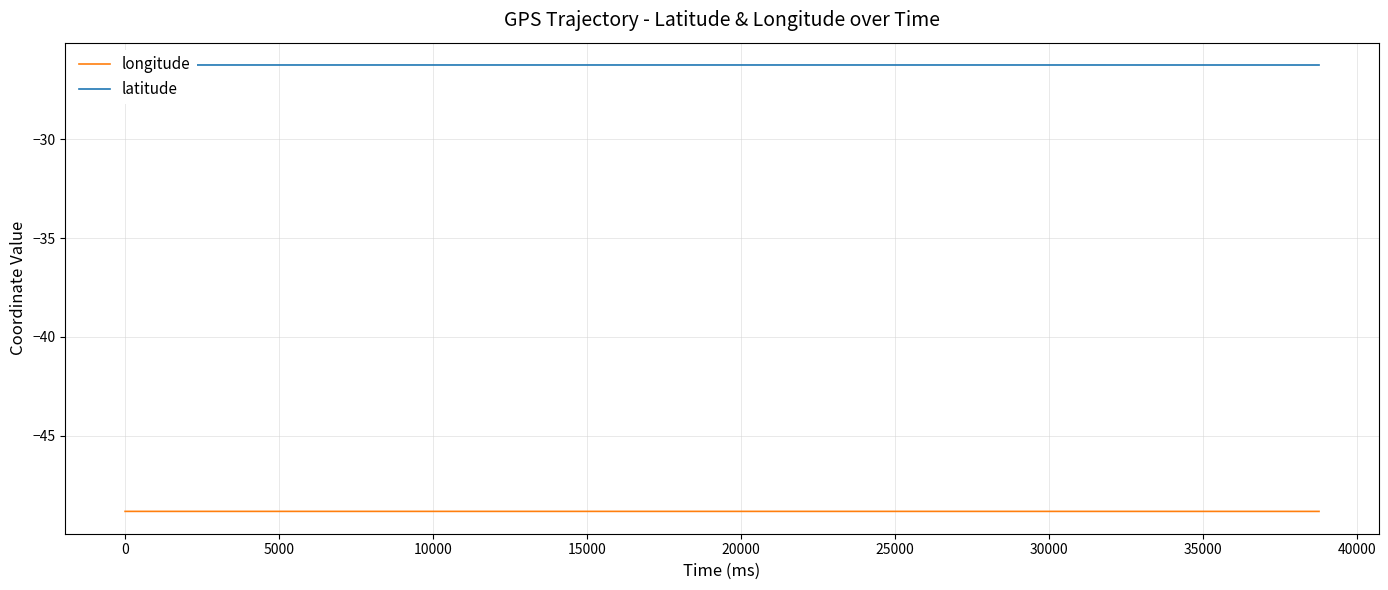

Which series has the largest total across all categories?

latitude